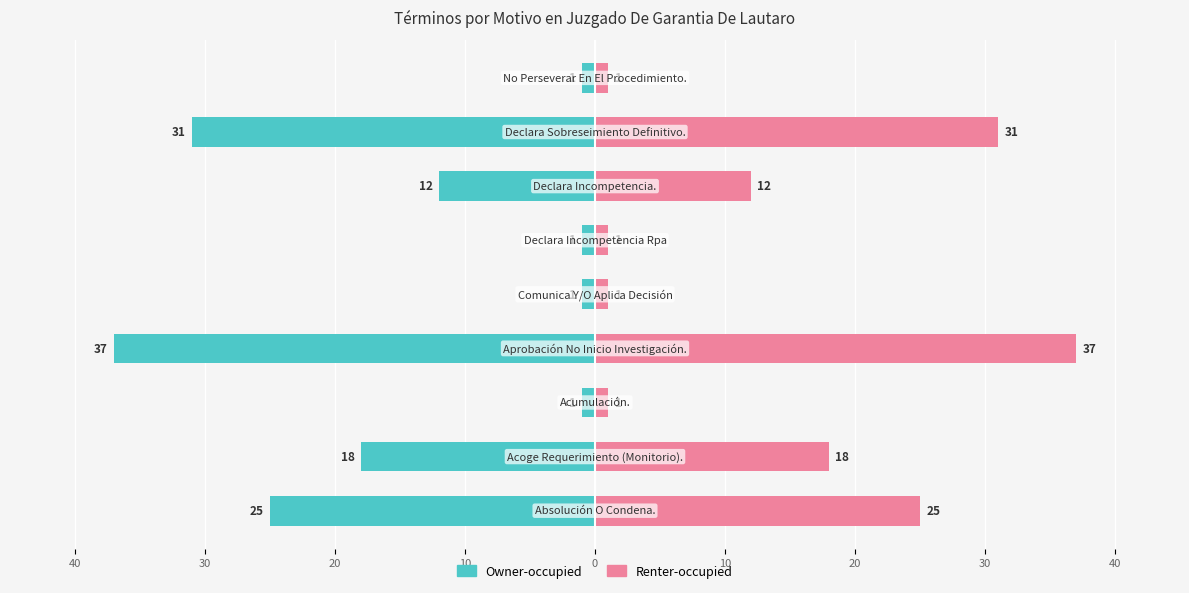

How many bars are there in each group?

2